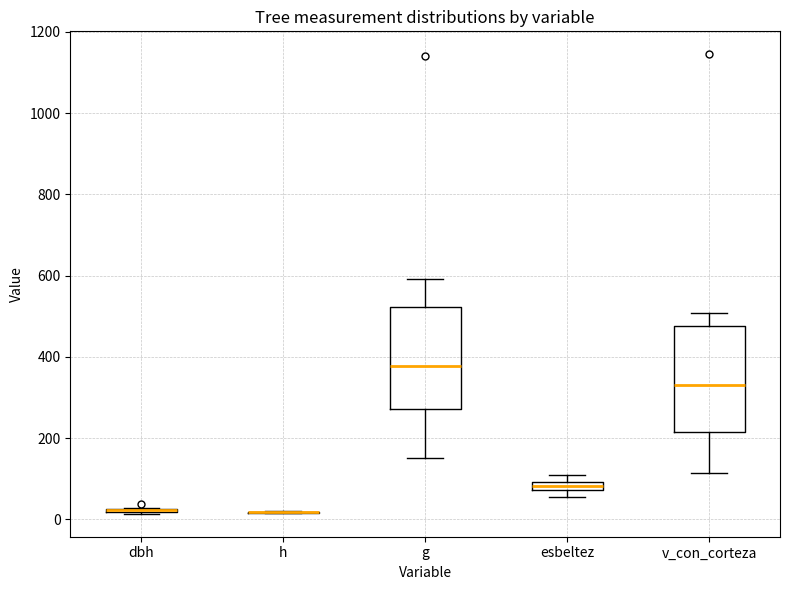

Where is the lower edge of the box for esbeltez on the y-axis? The values are not printed on the chart, so give them approximately, as read against the axis.

80